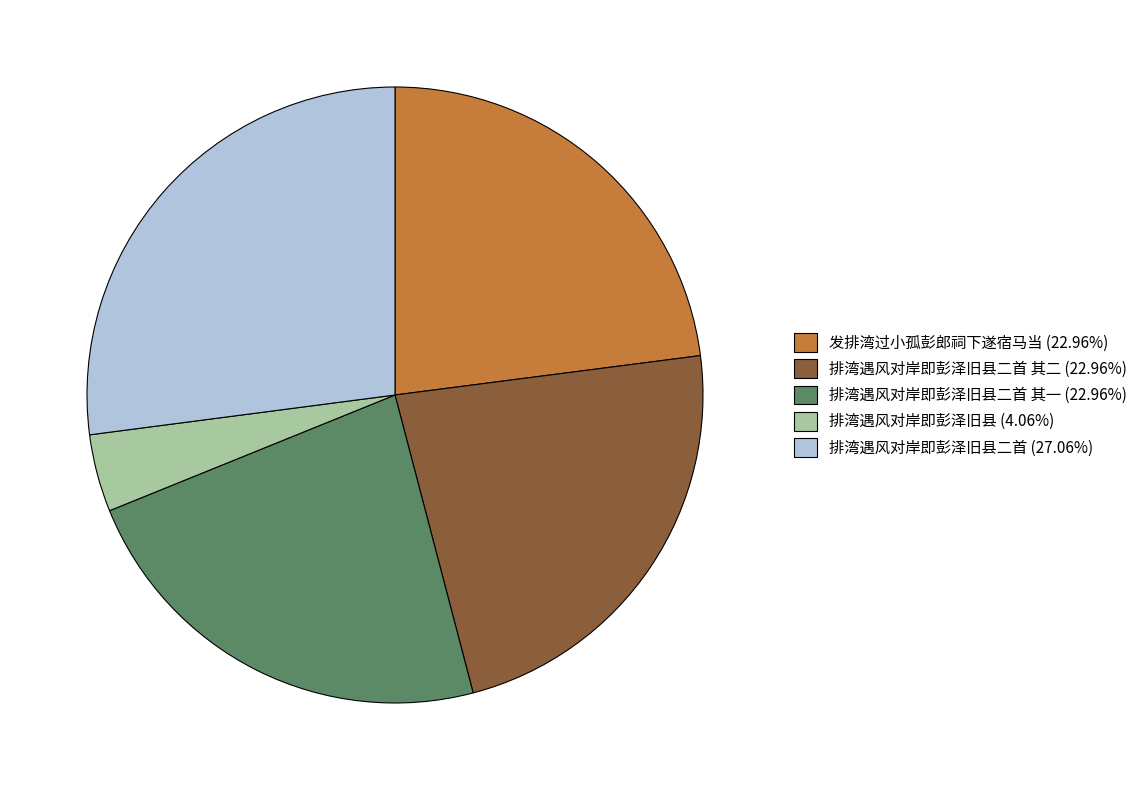

Does any single category account for the majority?

No